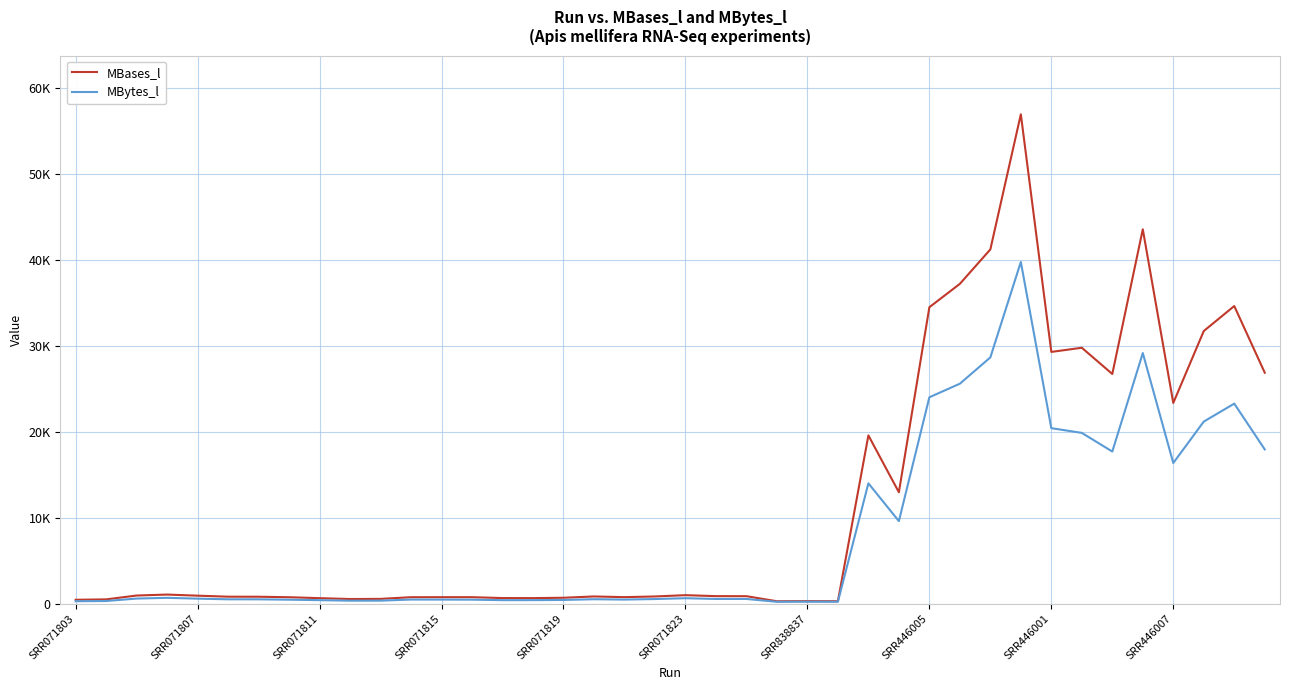

What is the average value of the MBytes_l series?

7972